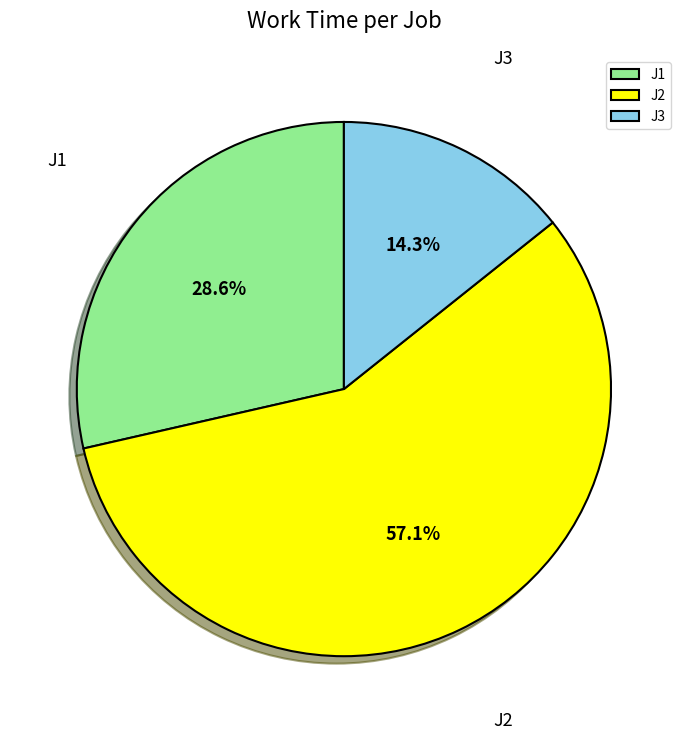

Between J3 and J2, which is larger?

J2